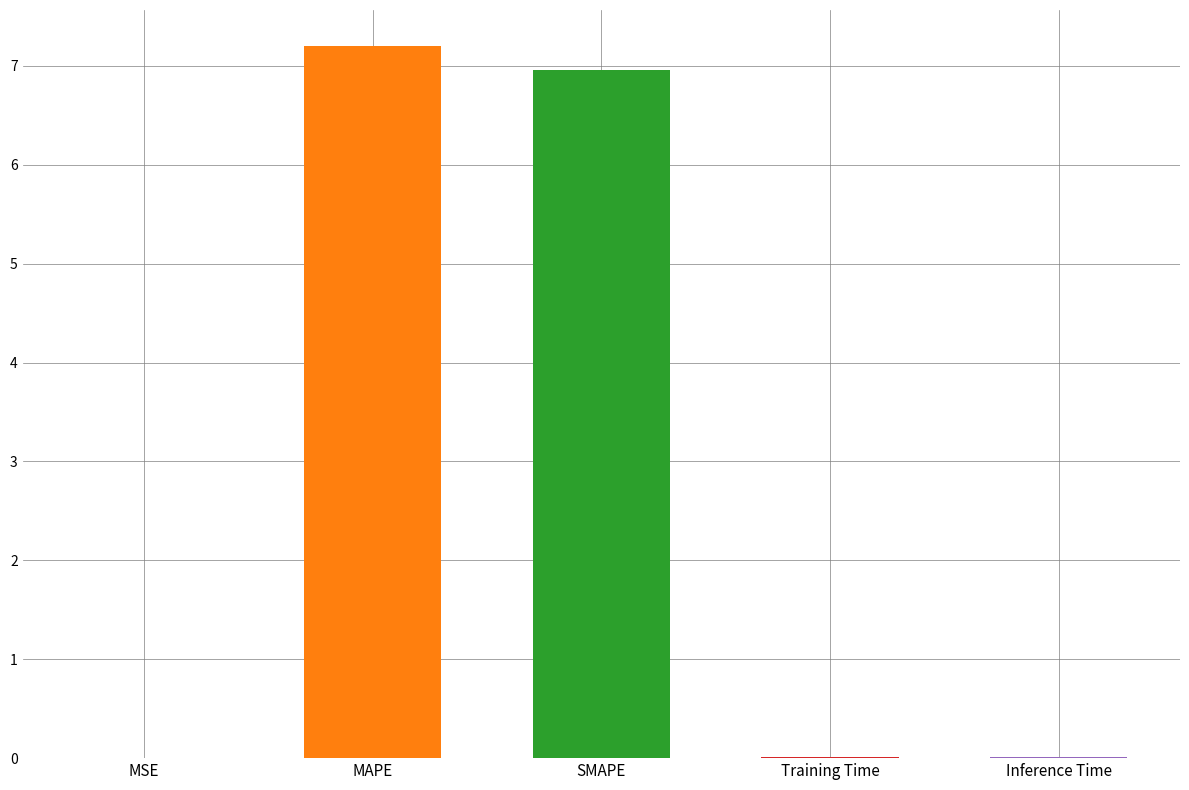

What is the label of the 4th bar from the left?

Training Time